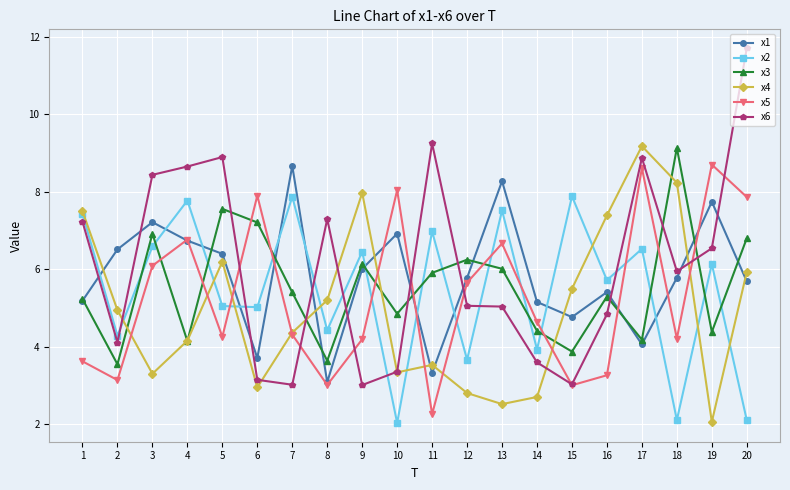

What is the total value across all series at 4?

38.2